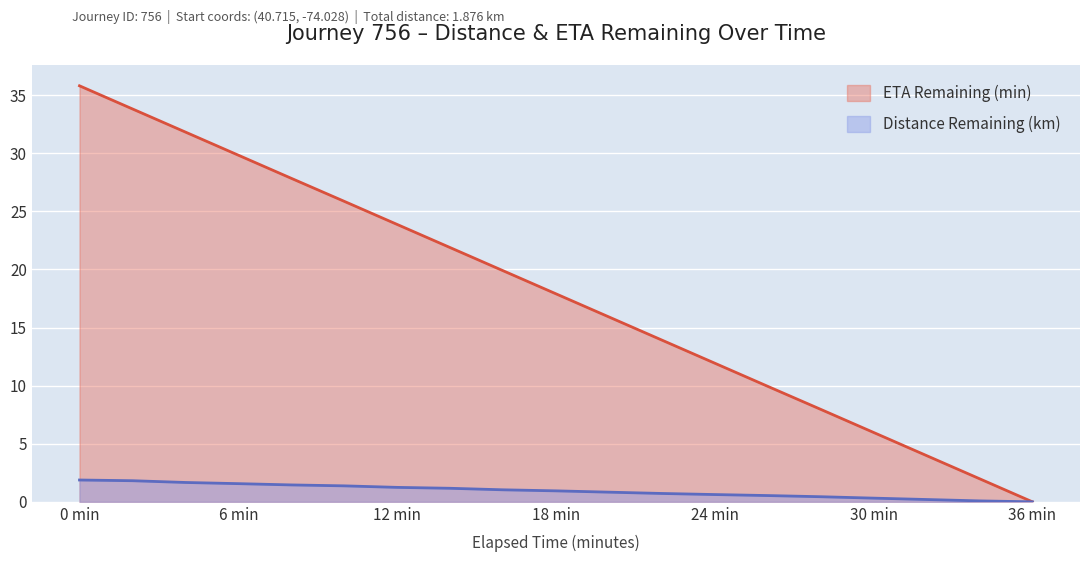

Rank the series by their maximum value, from lowest to highest.

Distance Remaining (km), ETA Remaining (min)